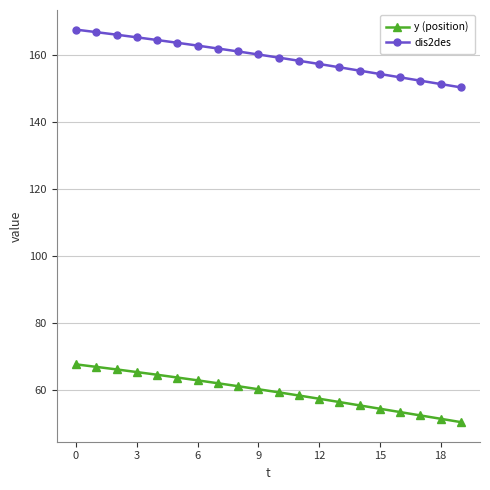

Rank the series by their maximum value, from highest to lowest.

dis2des, y (position)